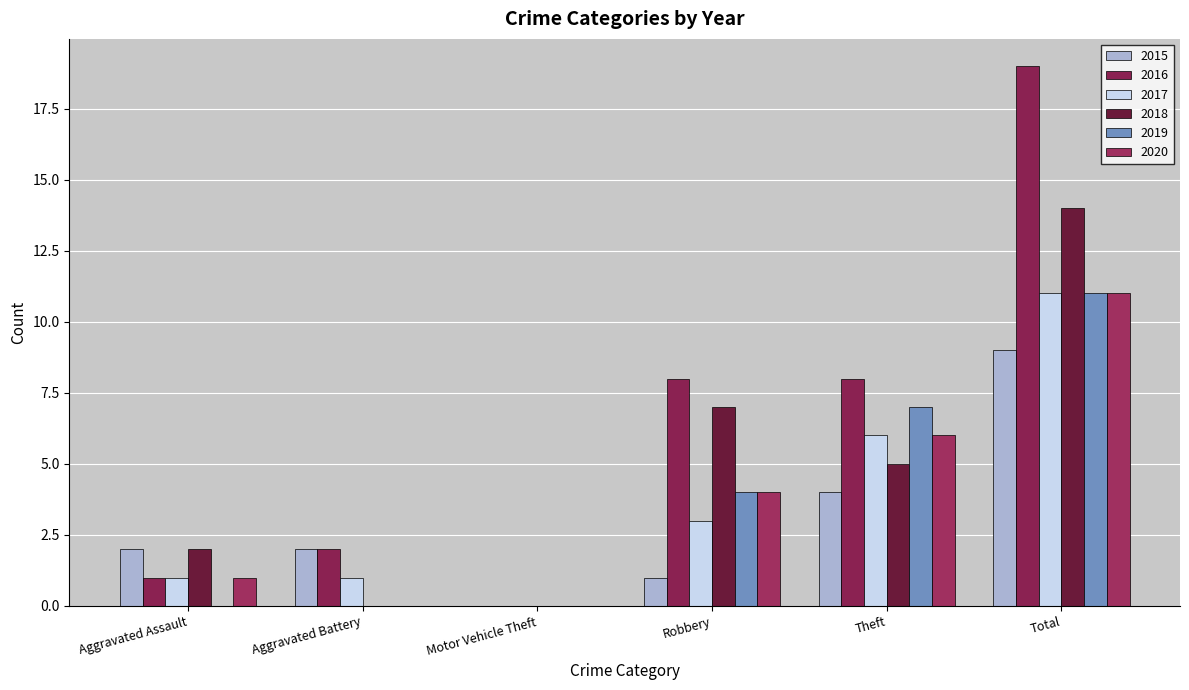

Which series has the largest range (max minus min)?

2016